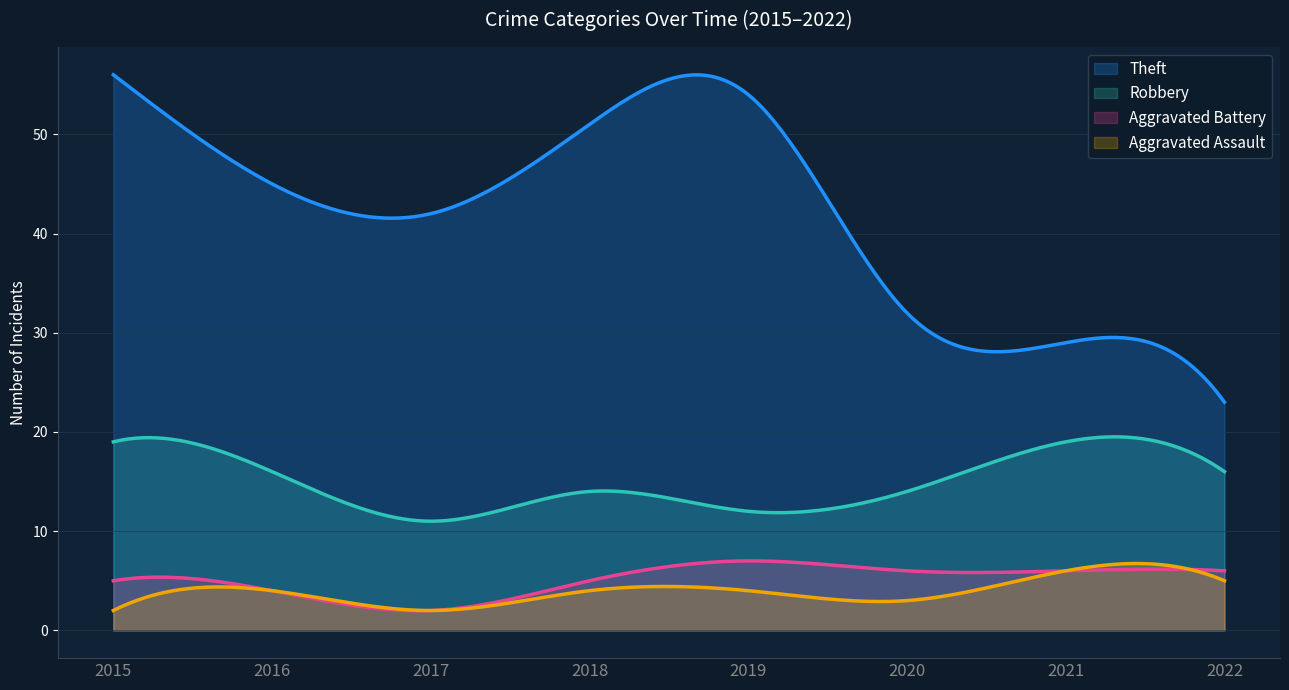

What are all the series names shown in the legend?

Theft, Robbery, Aggravated Battery, Aggravated Assault